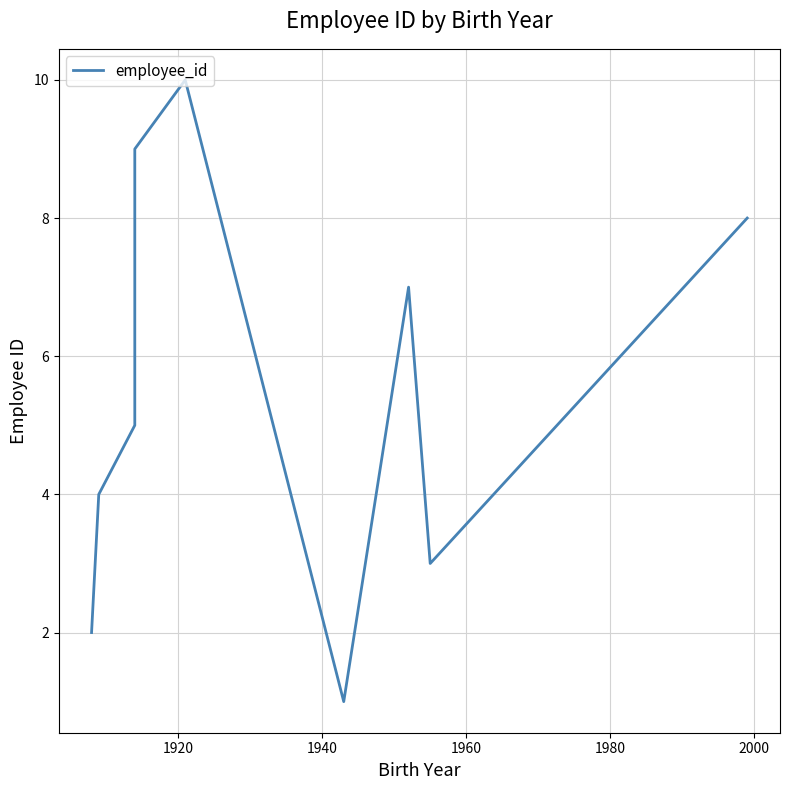

What is the value of the 3rd point from the left?

5